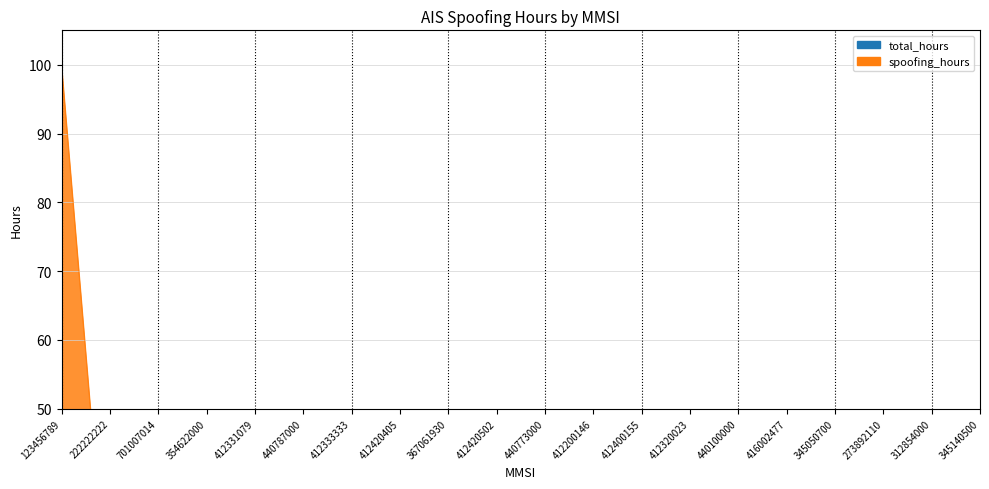

How many lines are shown in the chart?

2